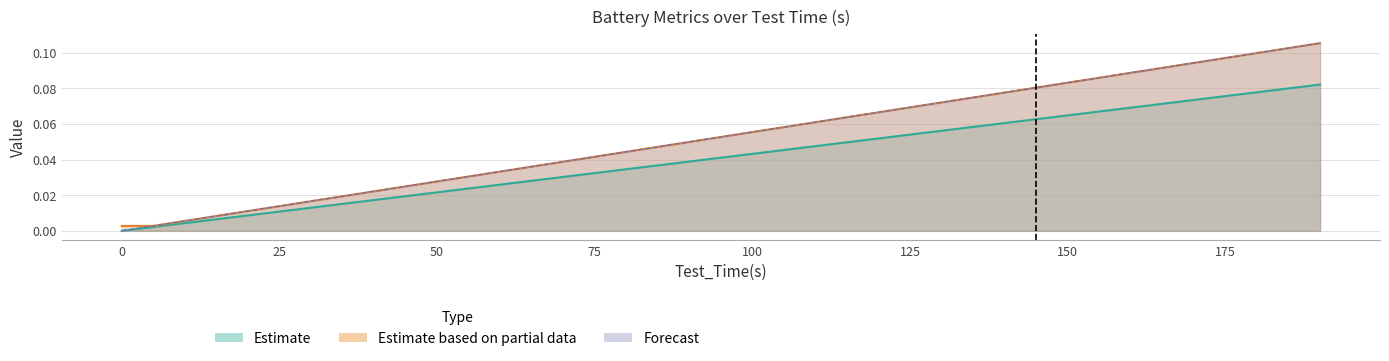

True or false: Capacity (normalized) has more than 2 interior local peaks.

False